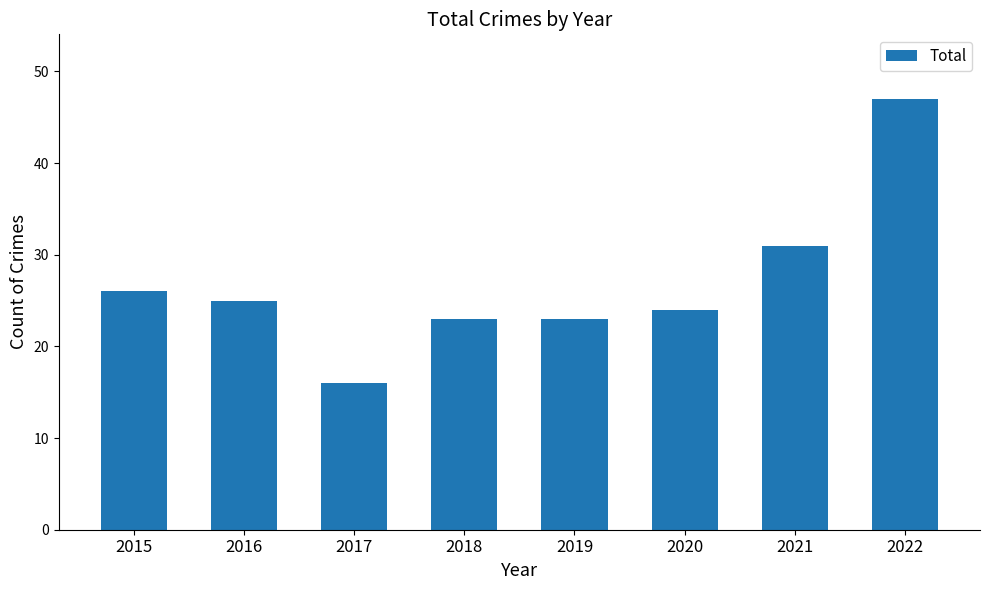

What is the value of the 3rd bar from the left?

16